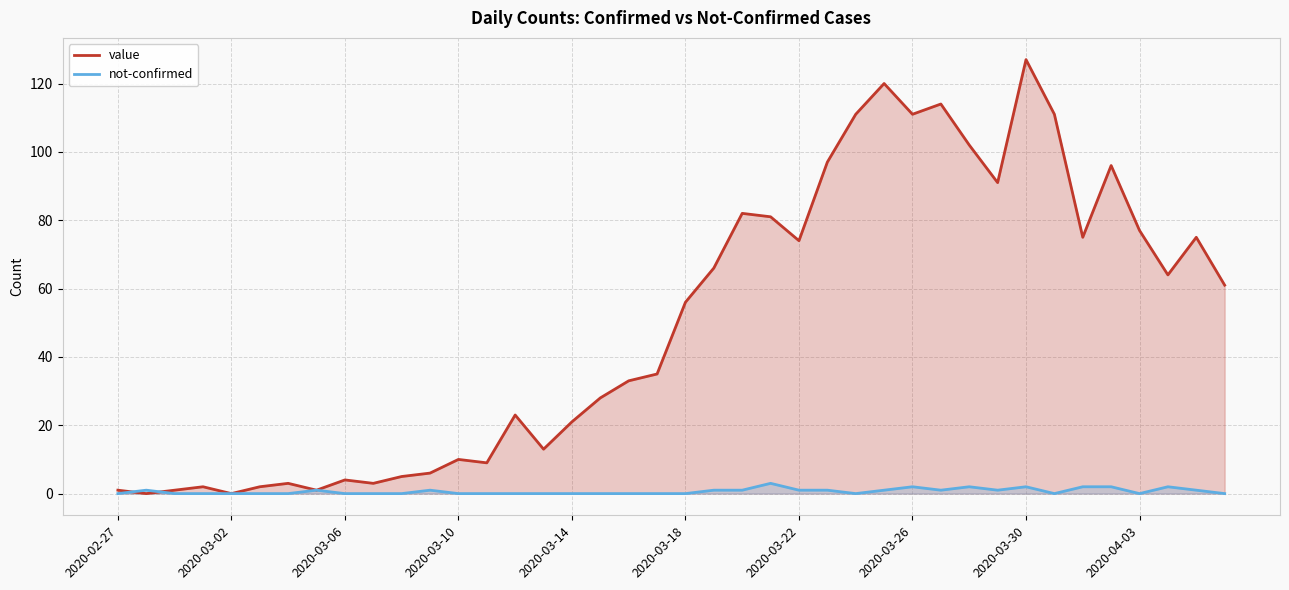

Rank the series by their maximum value, from highest to lowest.

value, not-confirmed